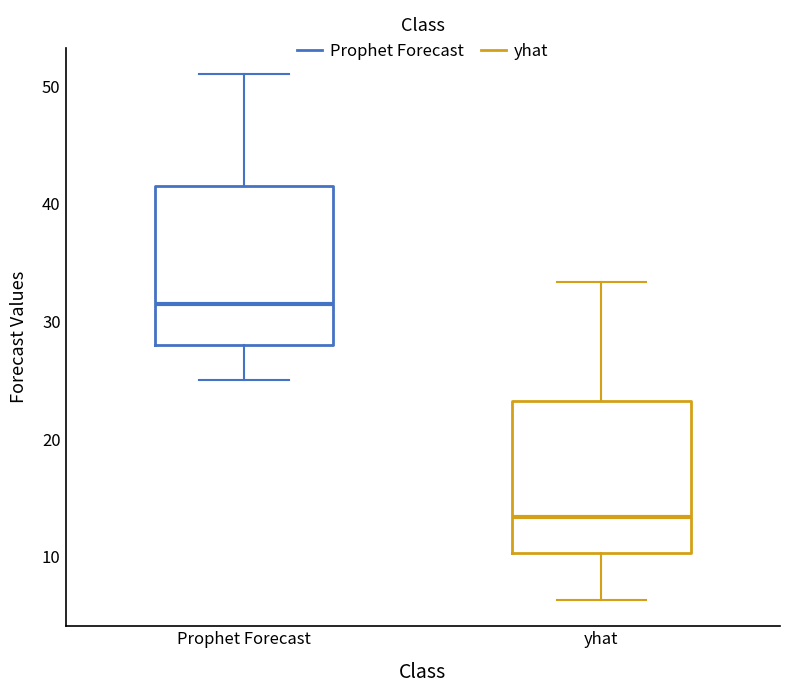

Where is the upper edge of the box for Prophet Forecast on the y-axis? The values are not printed on the chart, so give them approximately, as read against the axis.

42